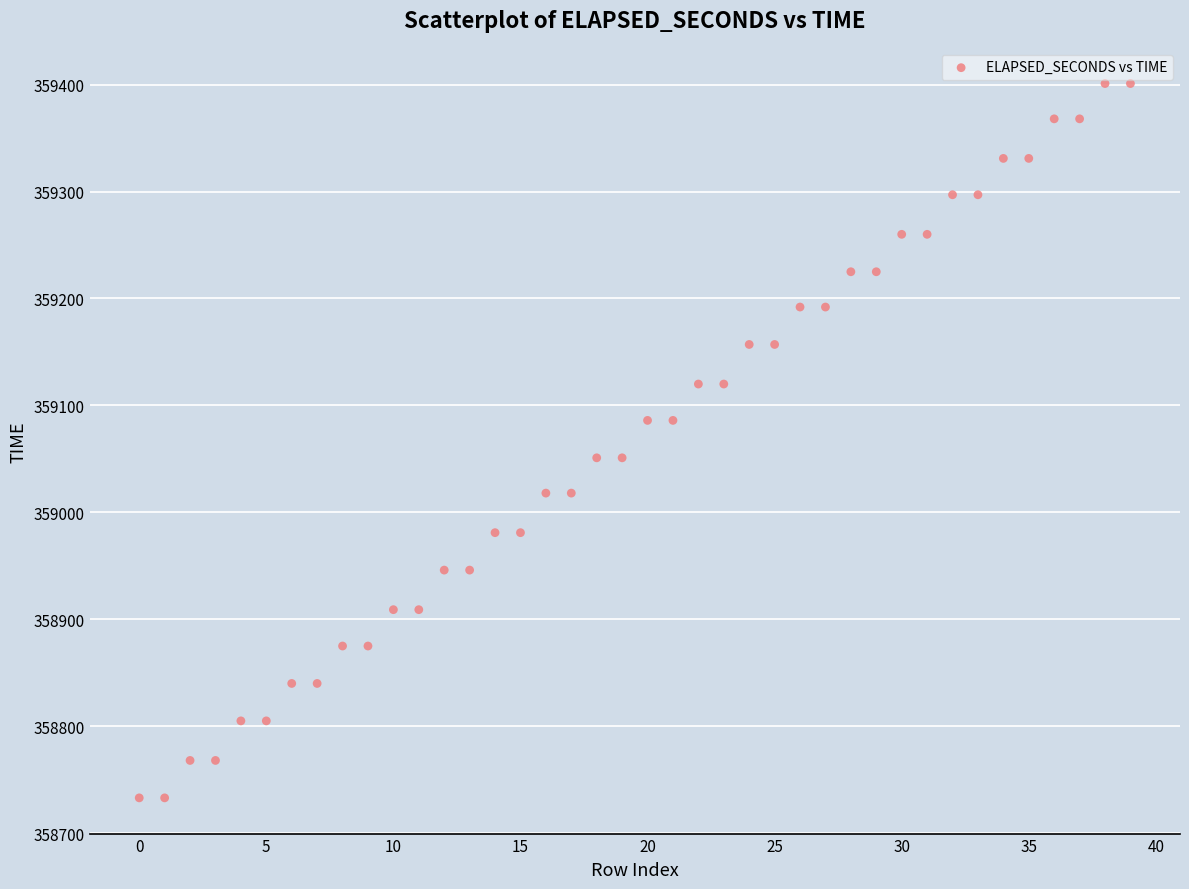

What is the range of Y values (max minus min)?

668